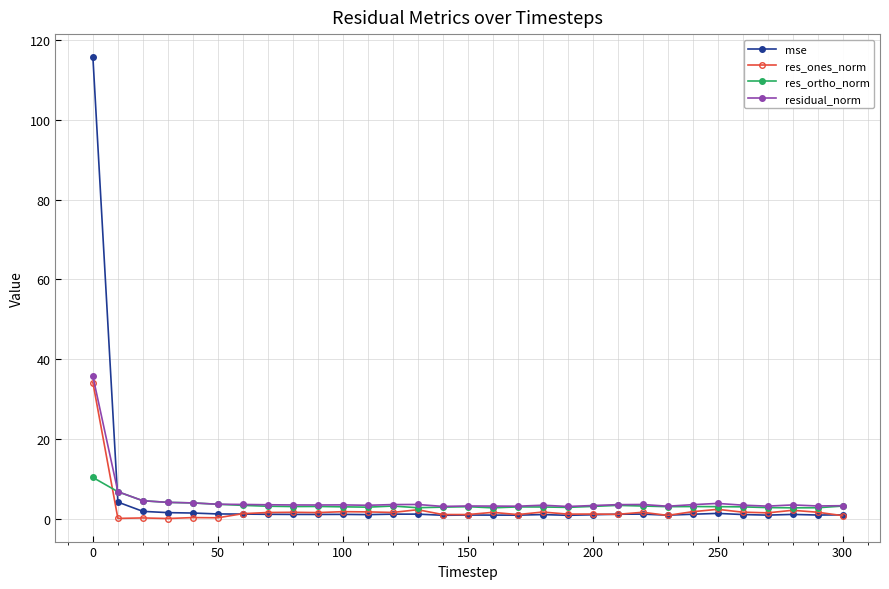

True or false: residual_norm and mse intersect in this chart.

True